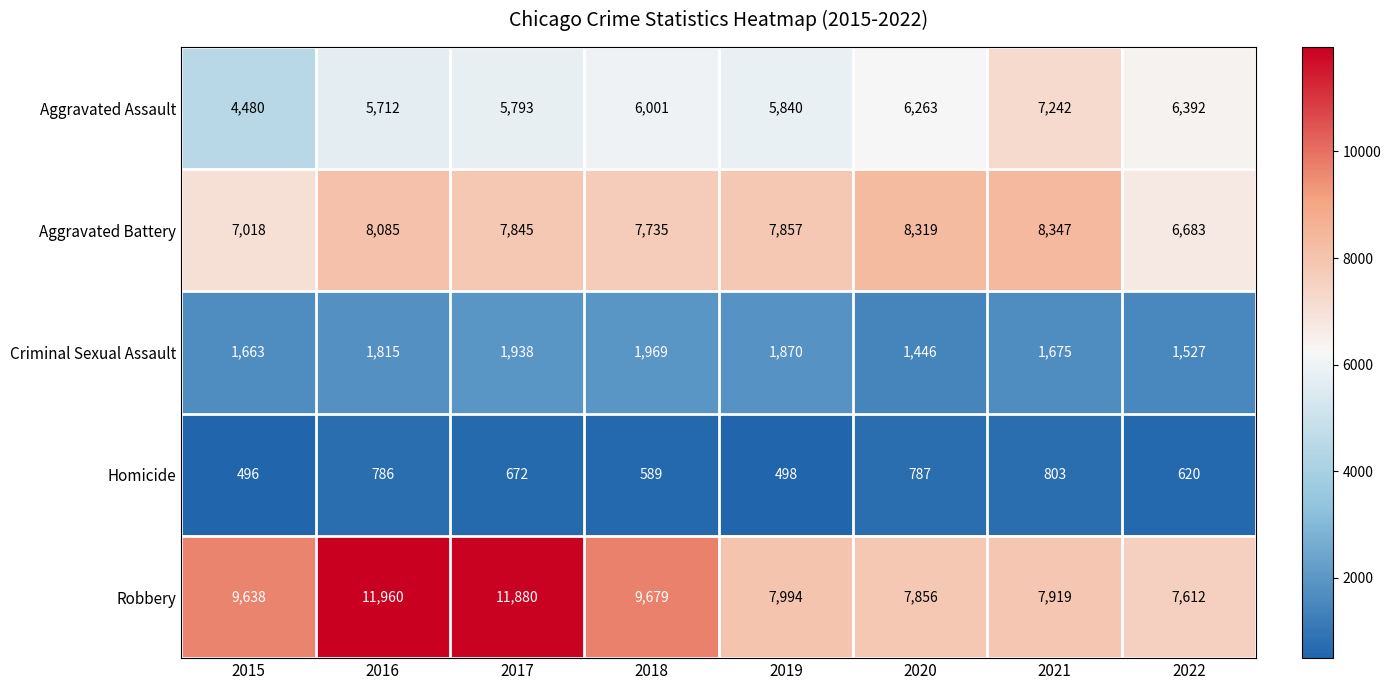

What value does the Homicide series have at 2019?

498